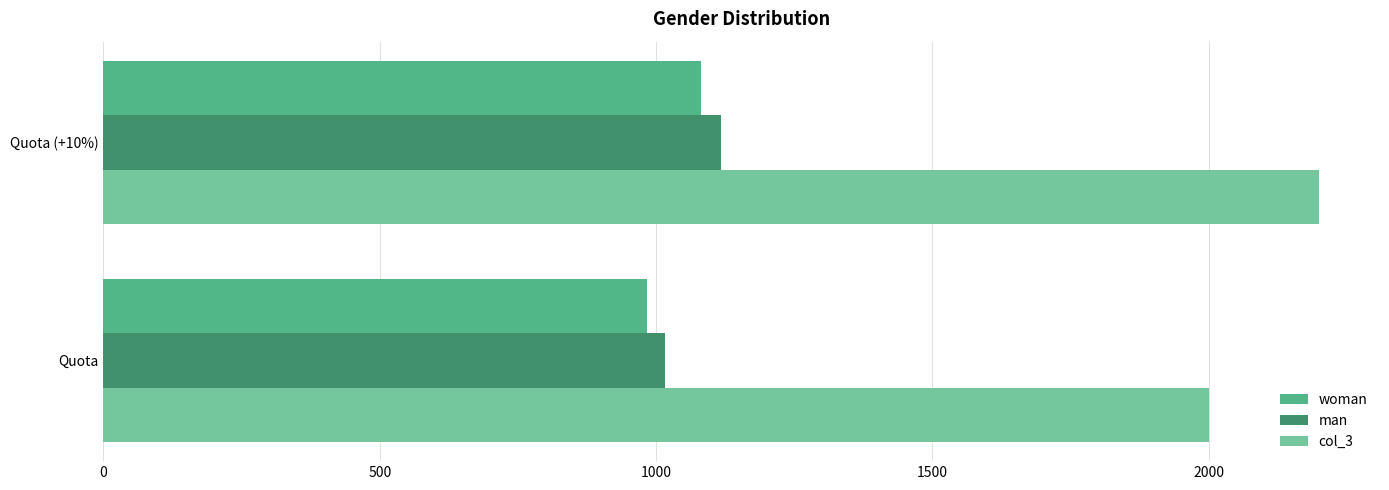

What is the sum of all man values?

2135